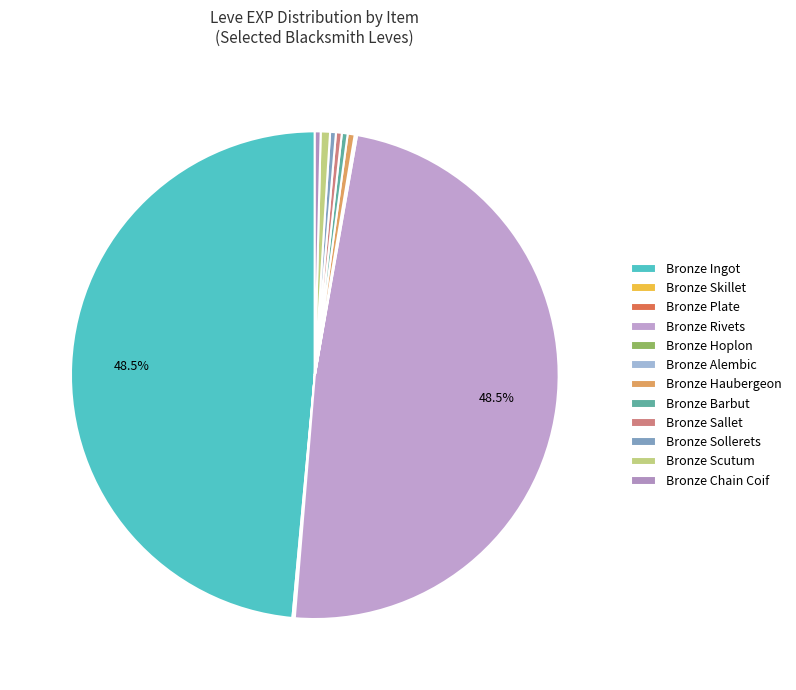

The Bronze Chain Coif slice represents 0% of the pie. True or false?

True